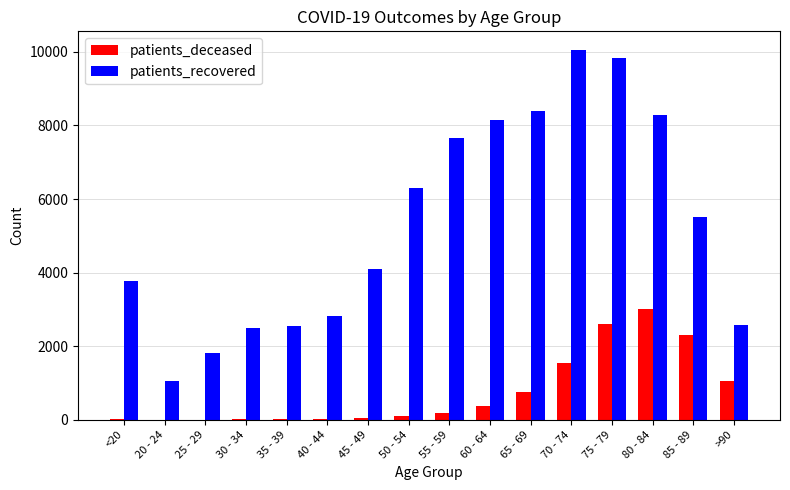

Which category has the highest value across all series?

70 - 74